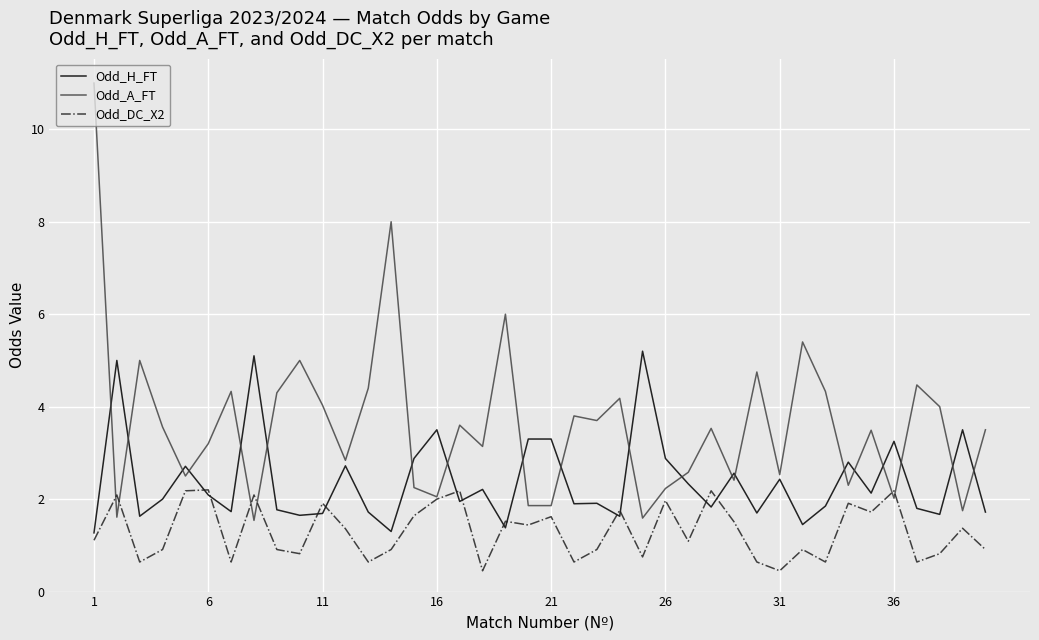

True or false: Odd_A_FT has more than 2 points higher than both neighbors.

True